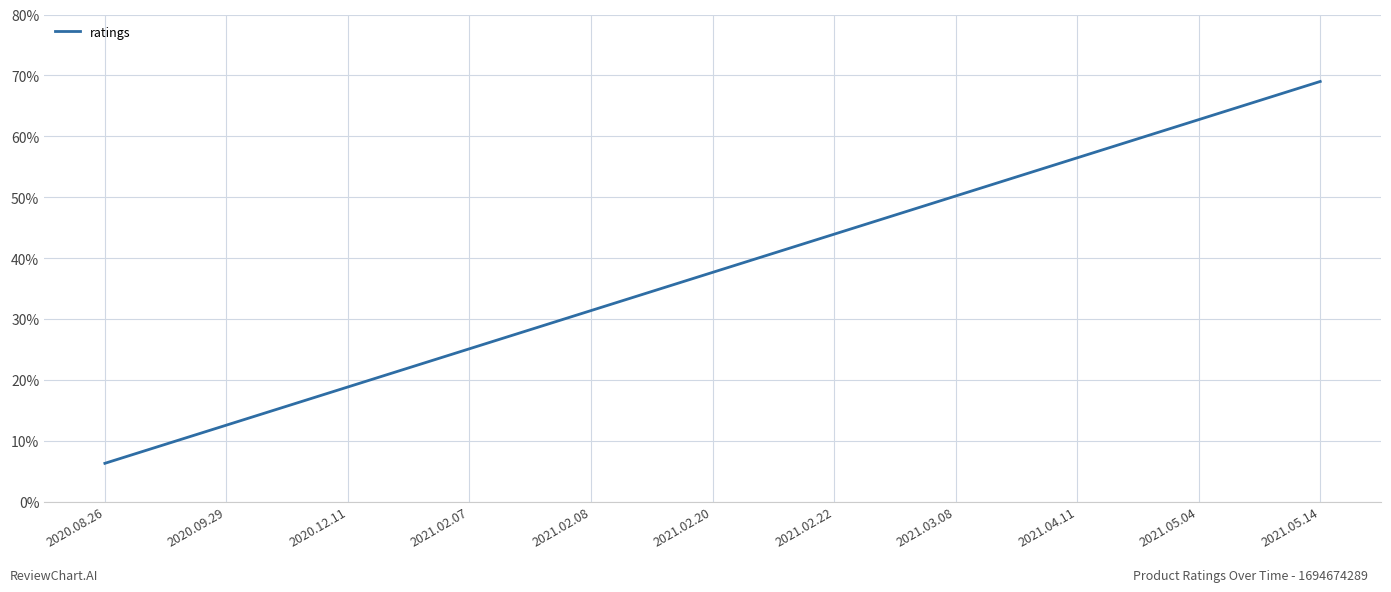

What is the minimum value shown in the chart?

6.3